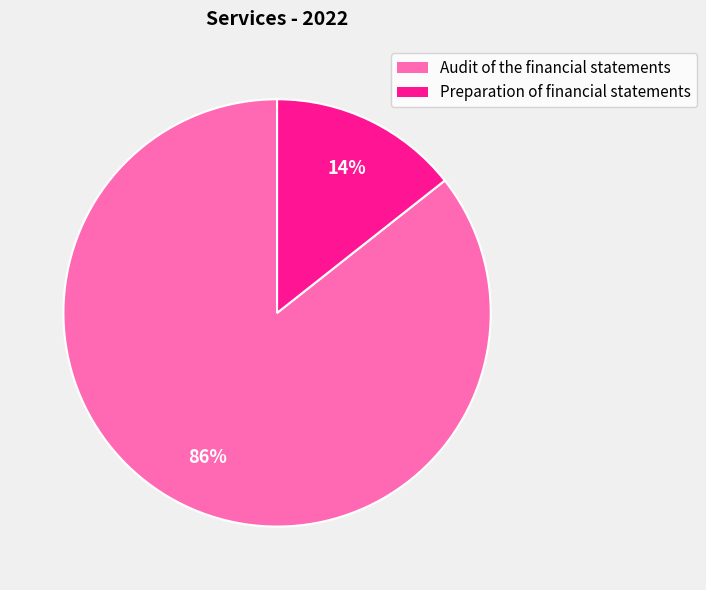

What percentage is the Audit of the financial statements slice, to the nearest percent?

86%